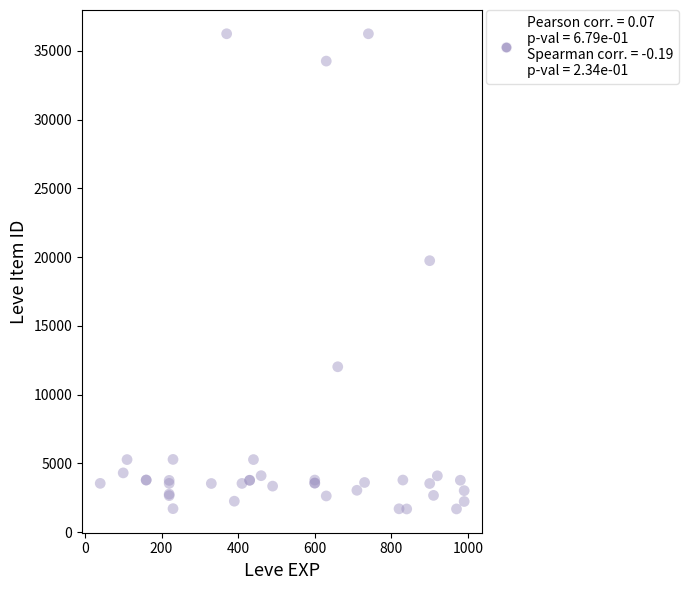

What Y value in the scatter plot is closest to 18967?

19744